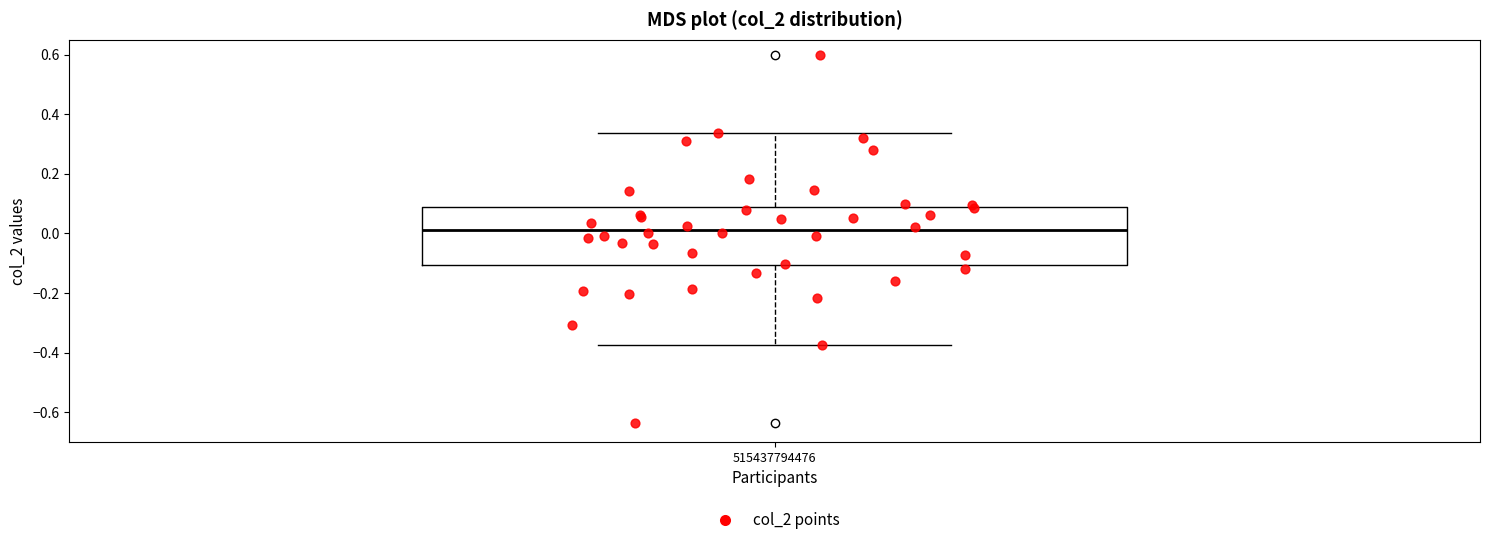

Read this box plot against the y-axis: the position of the median line, the range covered by the box, and the ends of both whiskers. The values are not printed on the chart, so give them approximately, as read against the axis.

median 0.02, box -0.10 to 0.08, whiskers -0.38 to 0.34